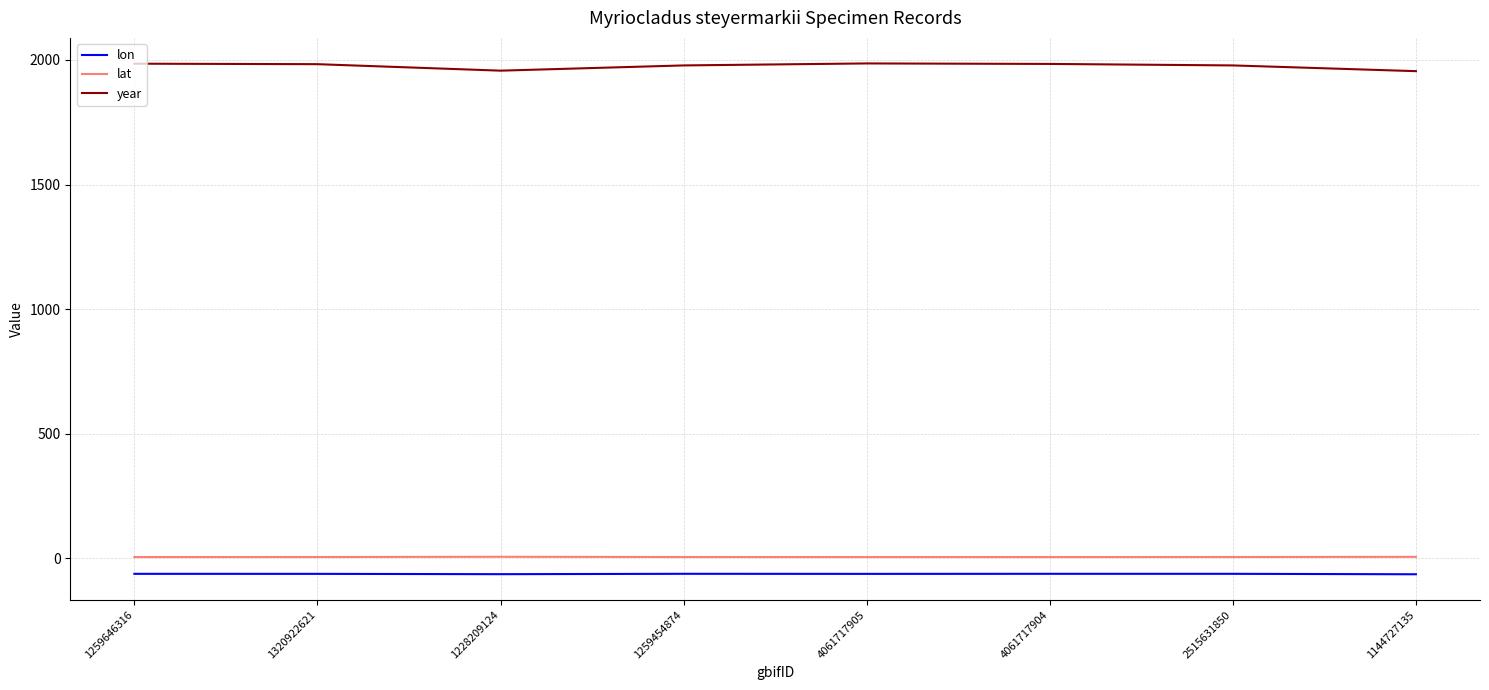

True or false: lat and lon intersect in this chart.

False